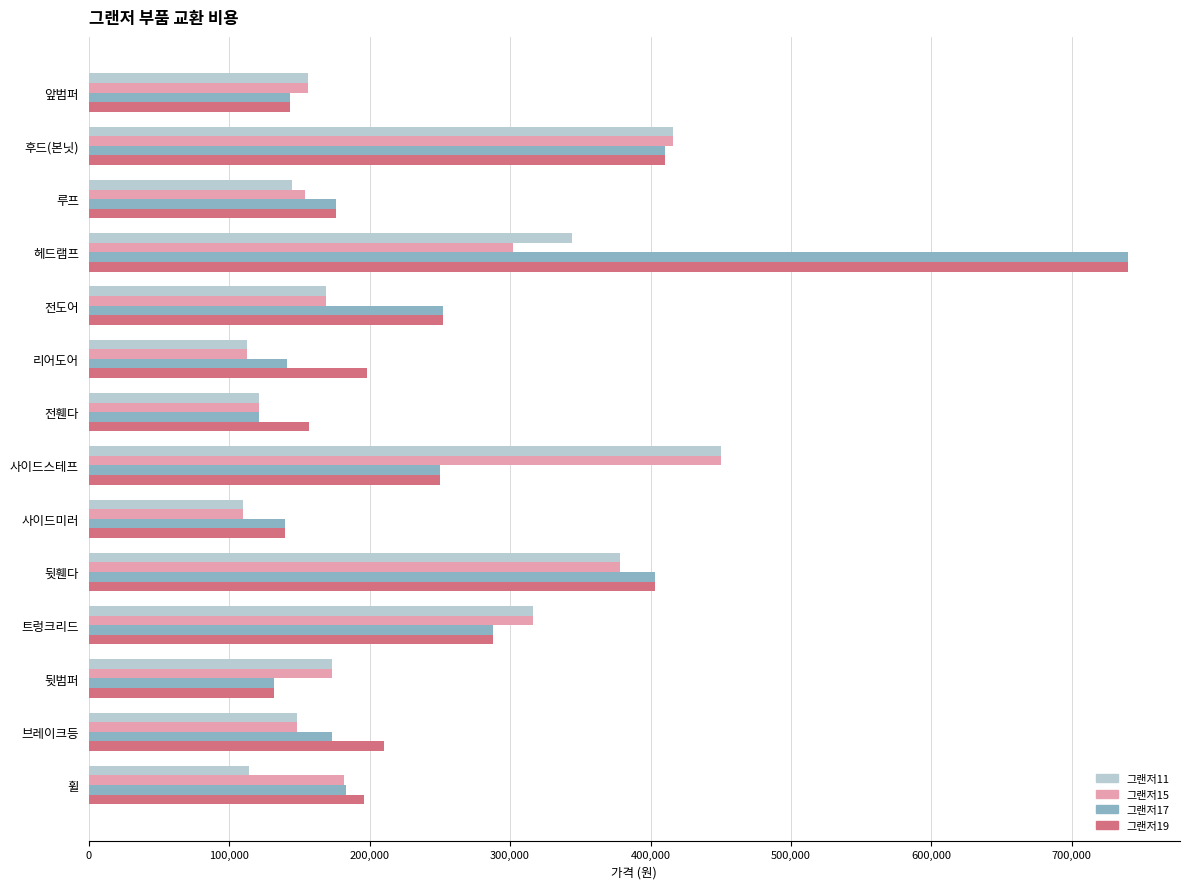

What is the difference between the second highest and second lowest values in the 그랜저19 series?

270000